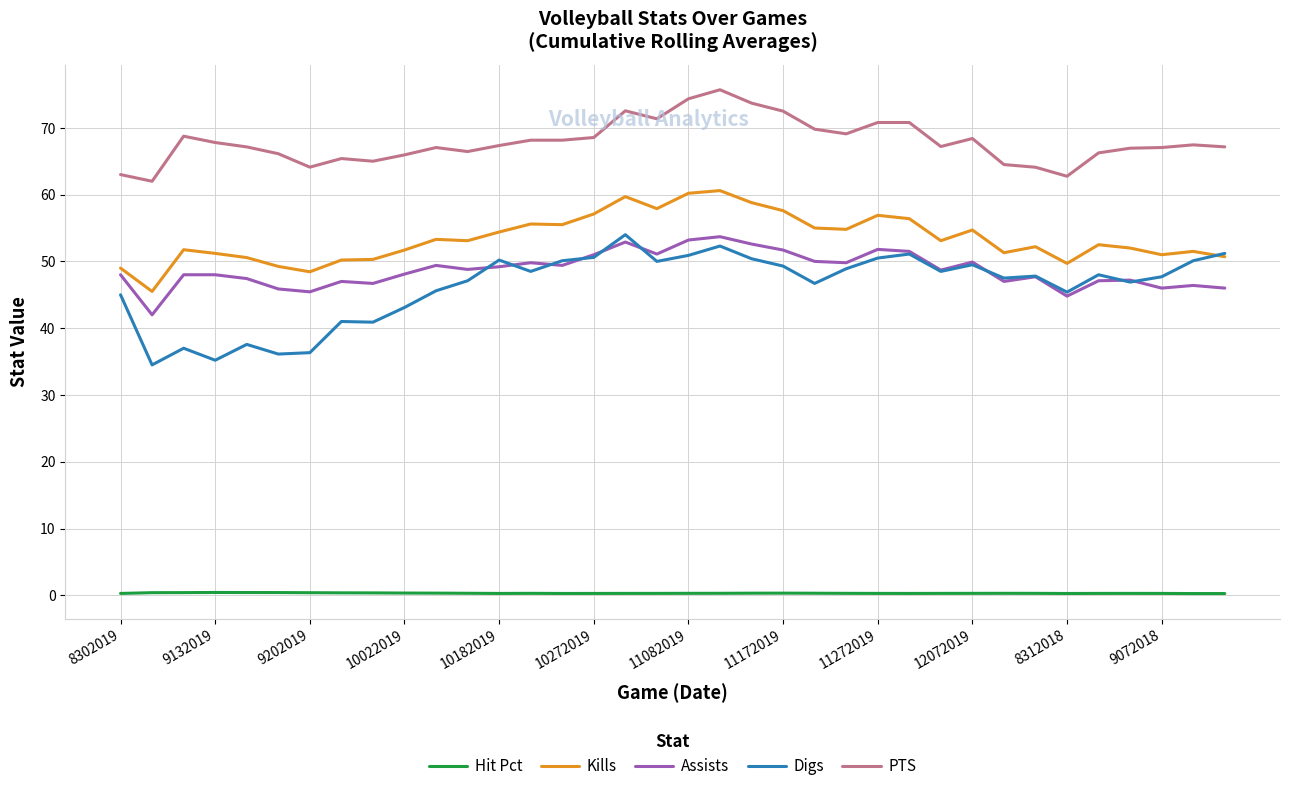

True or false: Hit Pct and Assists intersect in this chart.

False